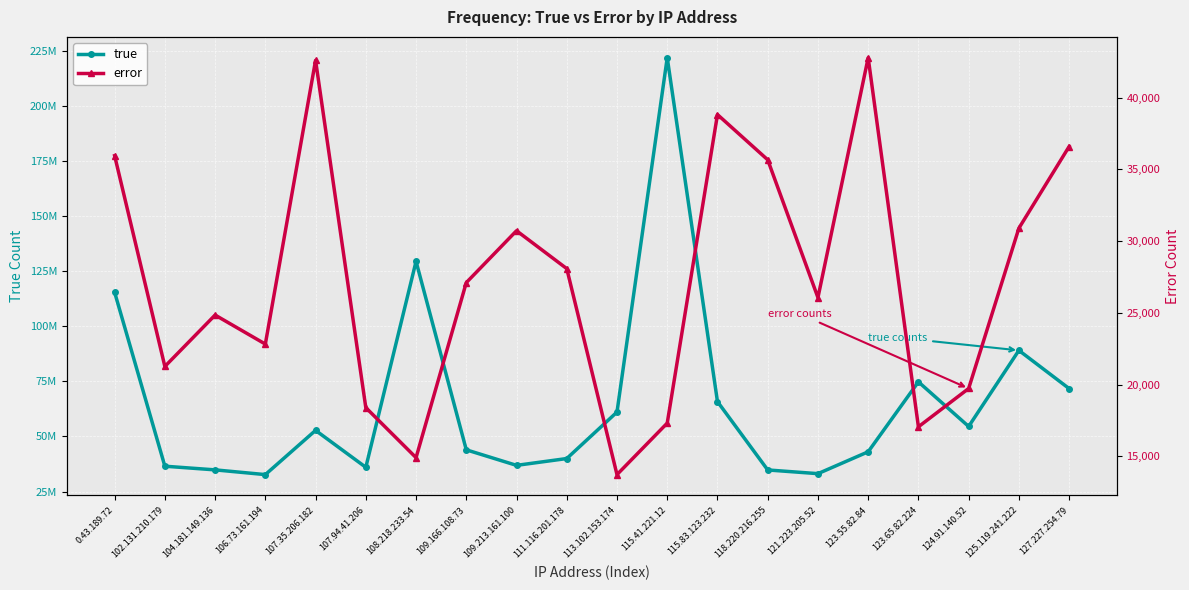

What is the minimum value for error?

13728